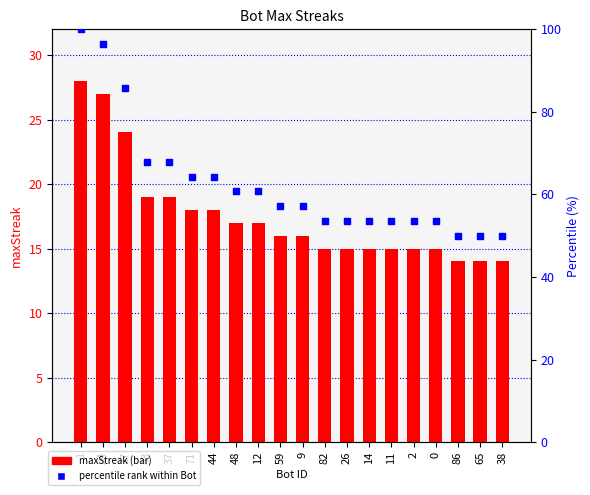

Which series contains the lowest Y value?

maxStreak